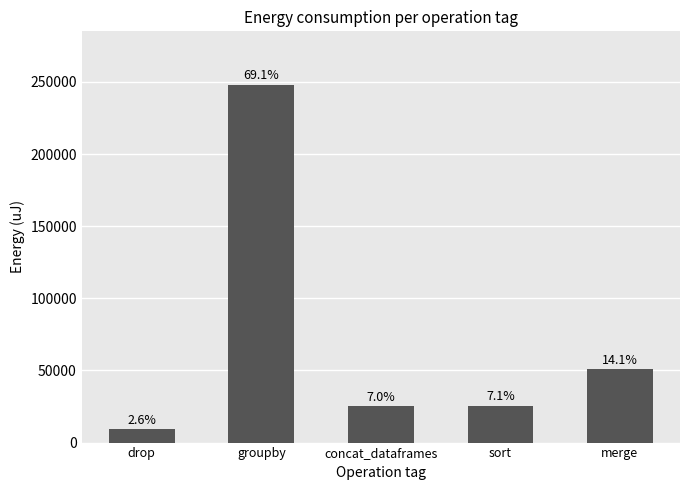

List the labels in order of value, smallest first.

drop, concat_dataframes, sort, merge, groupby